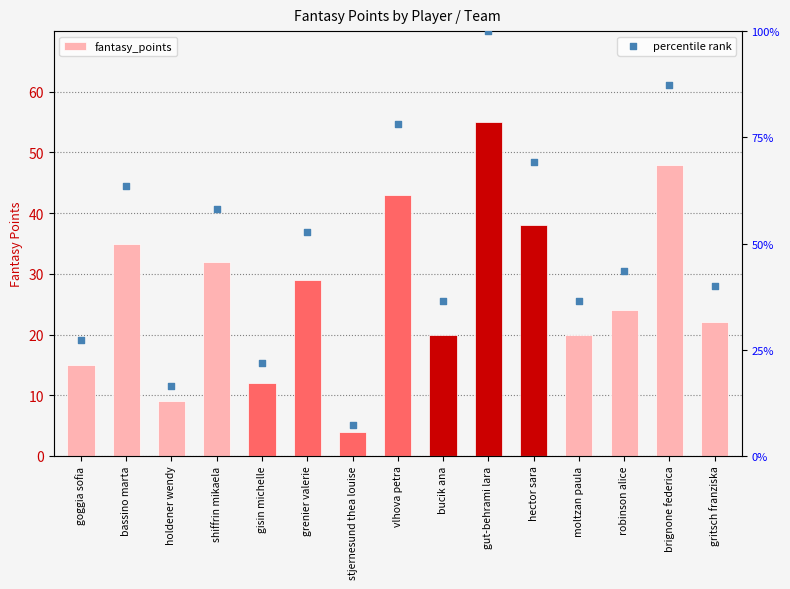

At which category is the sum across all series the highest?

gut-behrami lara